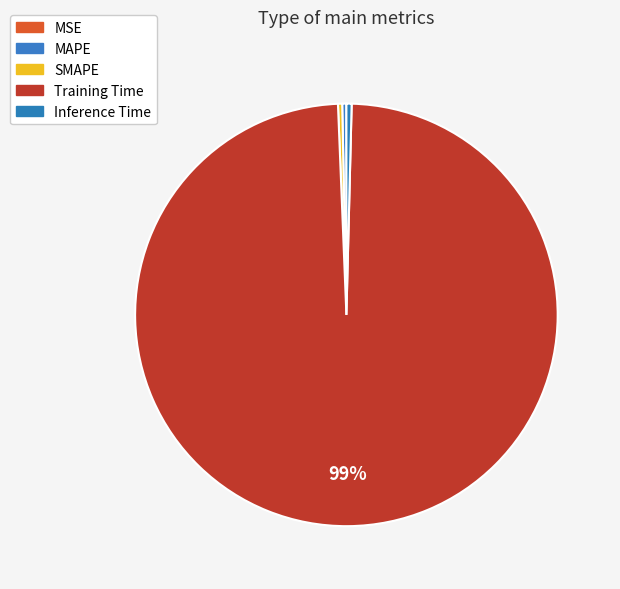

Which slice is the largest?

Training Time